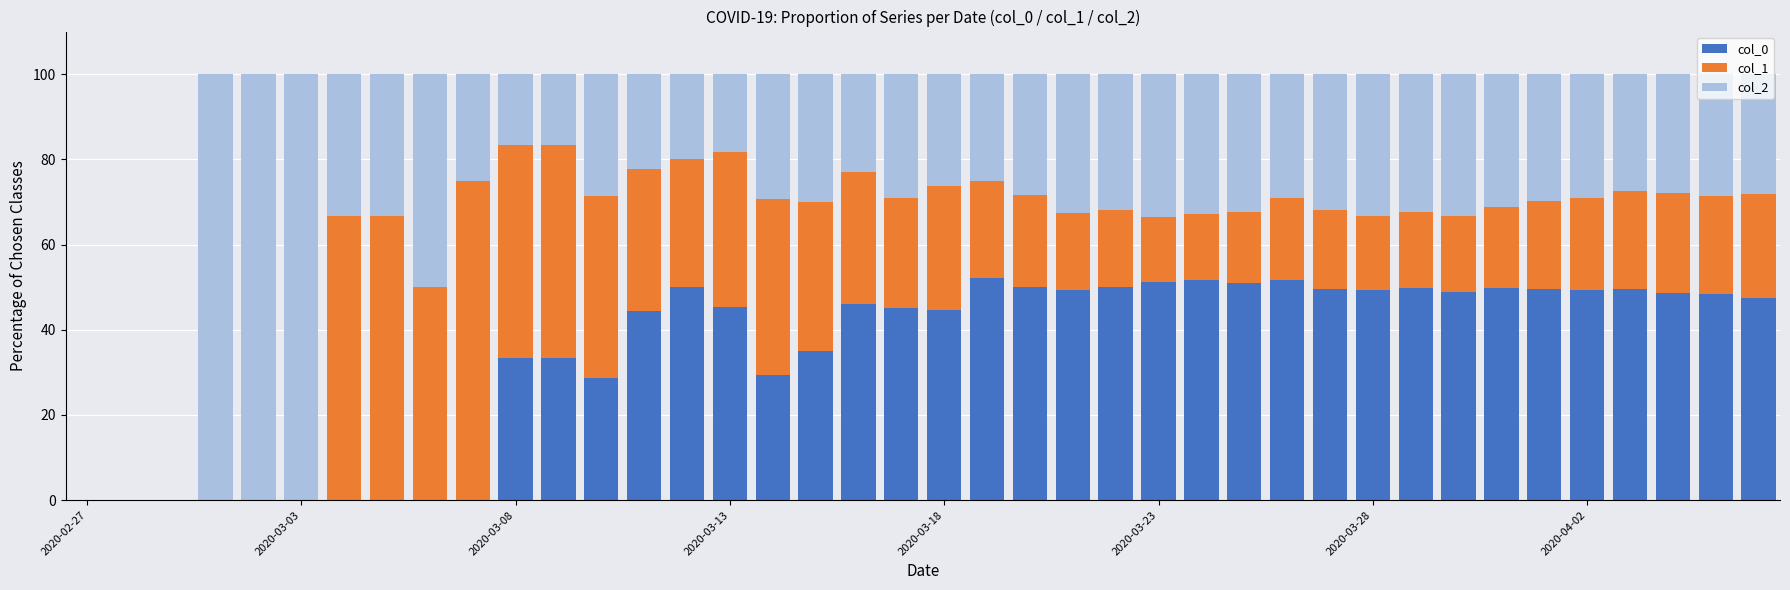

Count the number of categories in the chart.

40